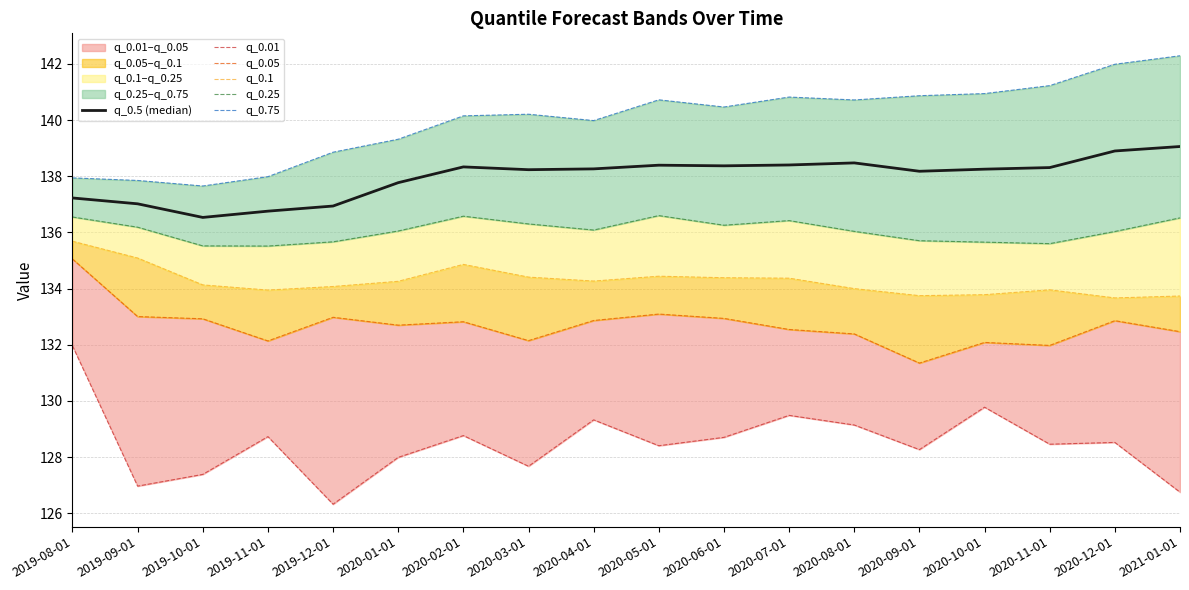

How many data points does each series have?

18